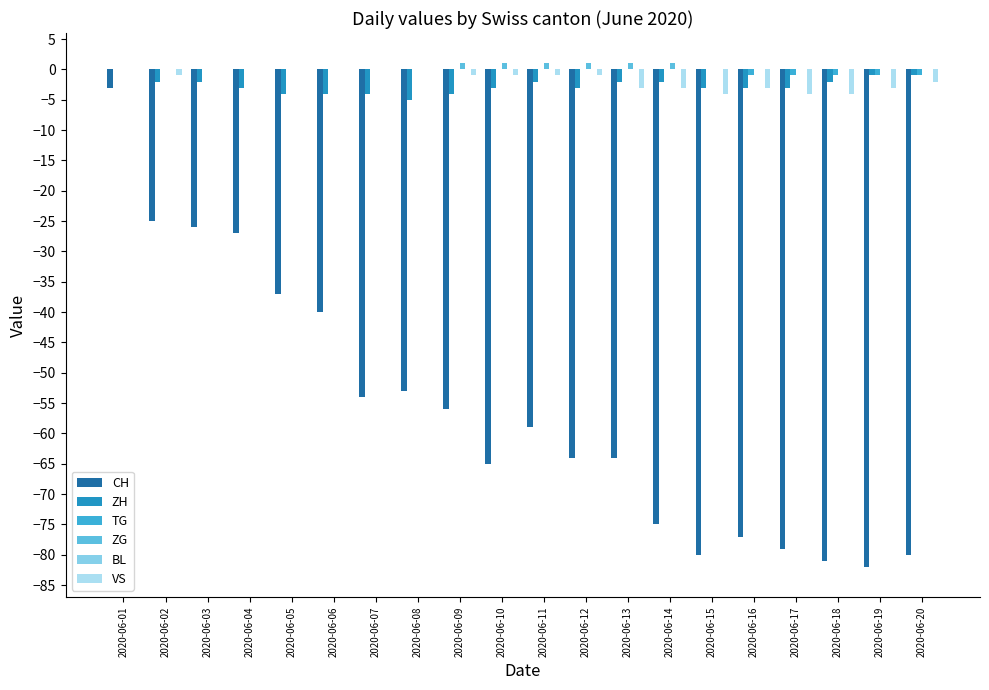

Reading right to left, transcribe all the data shown in this chart.

CH: 2020-06-20=-80	2020-06-19=-82	2020-06-18=-81	2020-06-17=-79	2020-06-16=-77	2020-06-15=-80	2020-06-14=-75	2020-06-13=-64	2020-06-12=-64	2020-06-11=-59	2020-06-10=-65	2020-06-09=-56	2020-06-08=-53	2020-06-07=-54	2020-06-06=-40	2020-06-05=-37	2020-06-04=-27	2020-06-03=-26	2020-06-02=-25	2020-06-01=-3
ZH: 2020-06-20=-1	2020-06-19=-1	2020-06-18=-2	2020-06-17=-3	2020-06-16=-3	2020-06-15=-3	2020-06-14=-2	2020-06-13=-2	2020-06-12=-3	2020-06-11=-2	2020-06-10=-3	2020-06-09=-4	2020-06-08=-5	2020-06-07=-4	2020-06-06=-4	2020-06-05=-4	2020-06-04=-3	2020-06-03=-2	2020-06-02=-2	2020-06-01=0
TG: 2020-06-20=-1	2020-06-19=-1	2020-06-18=-1	2020-06-17=-1	2020-06-16=-1	2020-06-15=0	2020-06-14=0	2020-06-13=0	2020-06-12=0	2020-06-11=0	2020-06-10=0	2020-06-09=0	2020-06-08=0	2020-06-07=0	2020-06-06=0	2020-06-05=0	2020-06-04=0	2020-06-03=0	2020-06-02=0	2020-06-01=0
ZG: 2020-06-20=0	2020-06-19=0	2020-06-18=0	2020-06-17=0	2020-06-16=0	2020-06-15=0	2020-06-14=1	2020-06-13=1	2020-06-12=1	2020-06-11=1	2020-06-10=1	2020-06-09=1	2020-06-08=0	2020-06-07=0	2020-06-06=0	2020-06-05=0	2020-06-04=0	2020-06-03=0	2020-06-02=0	2020-06-01=0
BL: 2020-06-20=0	2020-06-19=0	2020-06-18=0	2020-06-17=0	2020-06-16=0	2020-06-15=0	2020-06-14=0	2020-06-13=0	2020-06-12=0	2020-06-11=0	2020-06-10=0	2020-06-09=0	2020-06-08=0	2020-06-07=0	2020-06-06=0	2020-06-05=0	2020-06-04=0	2020-06-03=0	2020-06-02=0	2020-06-01=0
VS: 2020-06-20=-2	2020-06-19=-3	2020-06-18=-4	2020-06-17=-4	2020-06-16=-3	2020-06-15=-4	2020-06-14=-3	2020-06-13=-3	2020-06-12=-1	2020-06-11=-1	2020-06-10=-1	2020-06-09=-1	2020-06-08=0	2020-06-07=0	2020-06-06=0	2020-06-05=0	2020-06-04=0	2020-06-03=0	2020-06-02=-1	2020-06-01=0